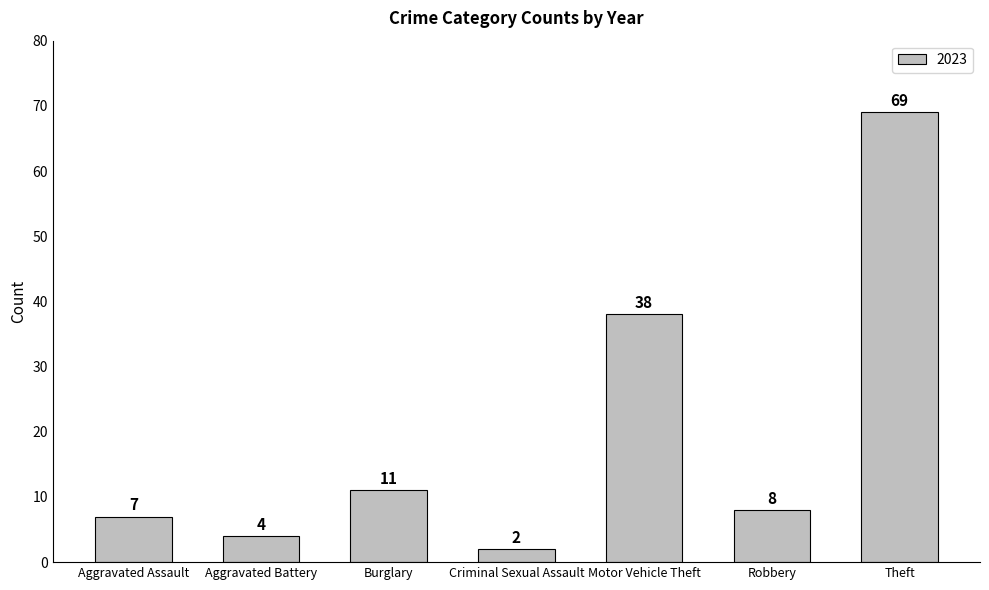

What is the label of the 5th bar from the left?

Motor Vehicle Theft